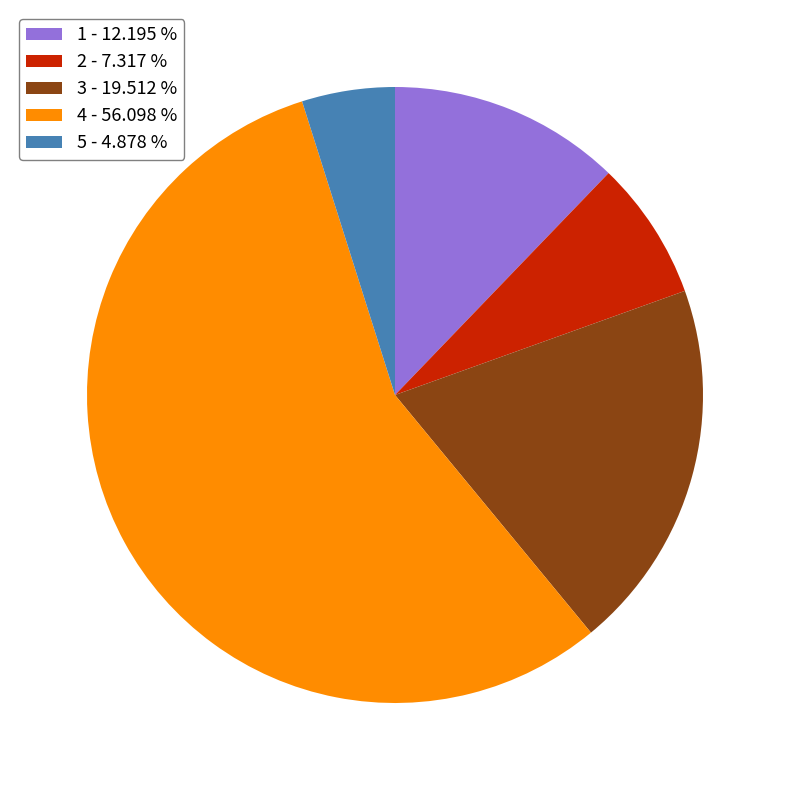

What is the ratio of the value at 3 - 19.512 % to the value at 5 - 4.878 %?

4.0